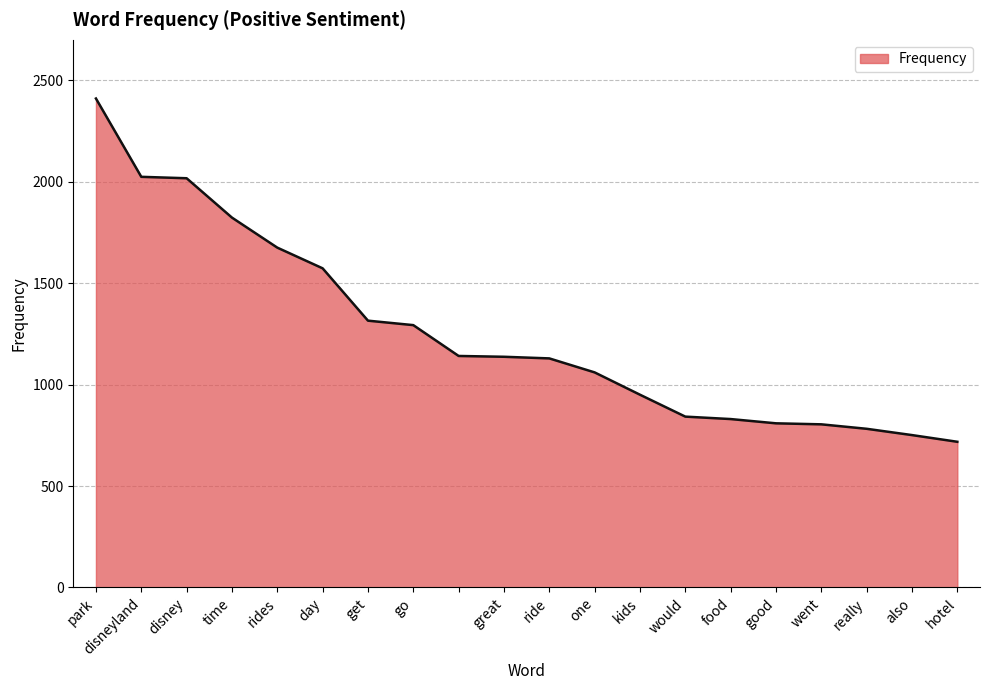

What is the difference between the maximum and minimum values?

1692